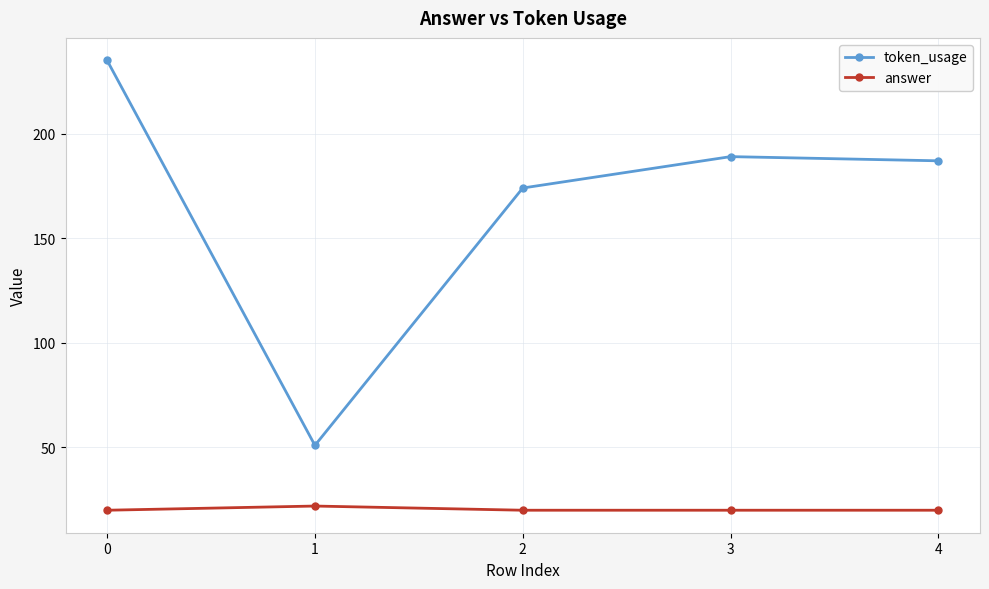

True or false: token_usage and answer intersect in this chart.

False